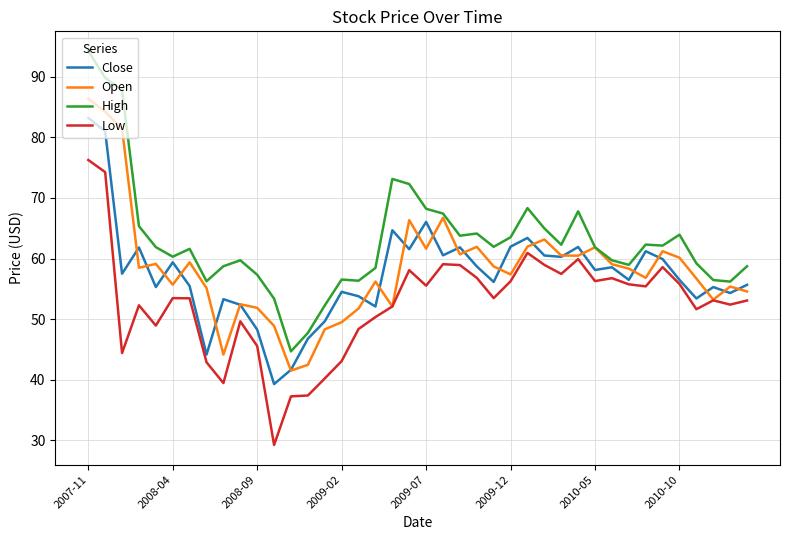

What is the minimum value for High?

44.7